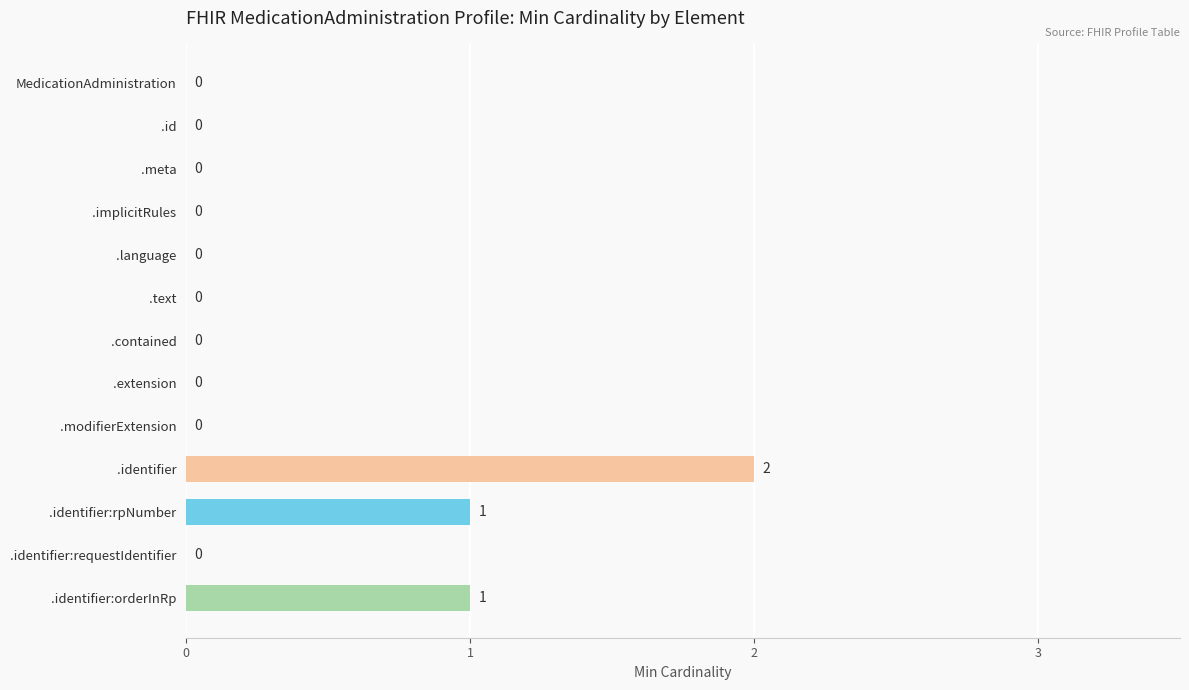

Is it true that the value at .contained is 0?

True